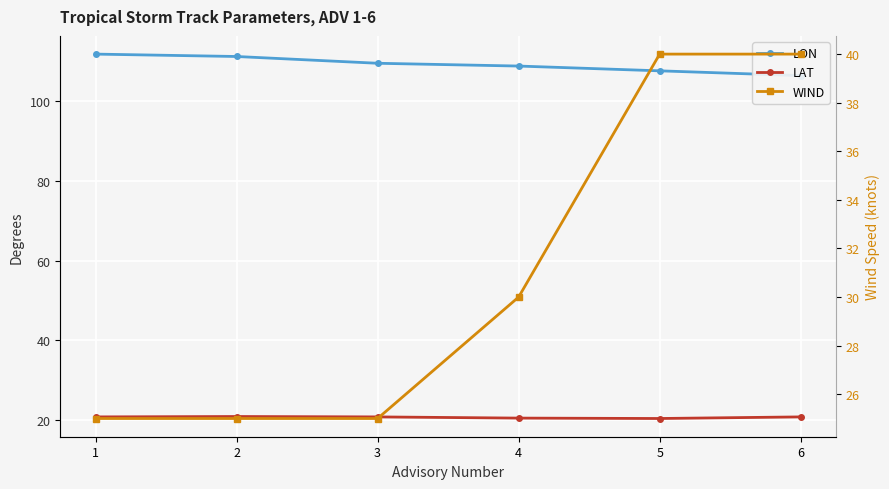

How many distinct data groups are displayed?

3